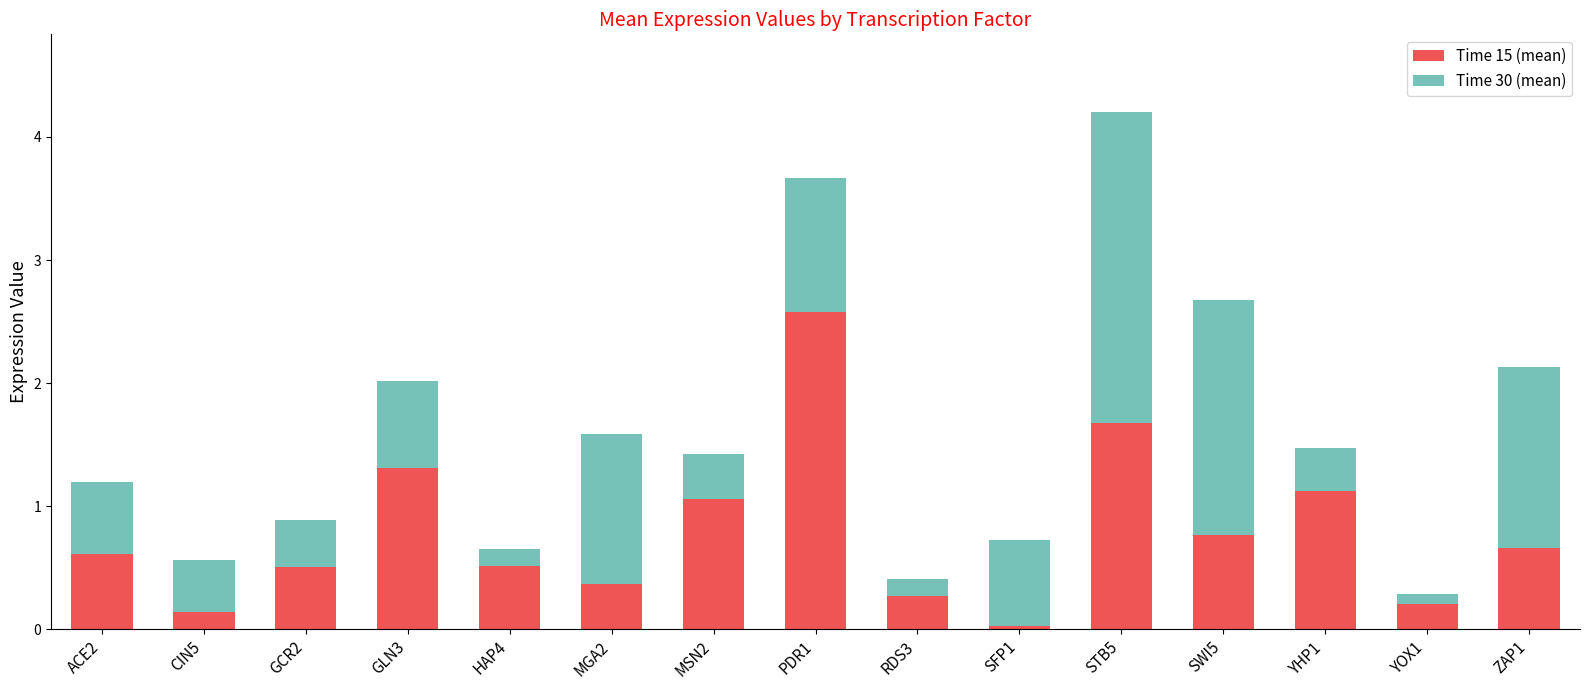

What is the total value across all series at GLN3?

2.0